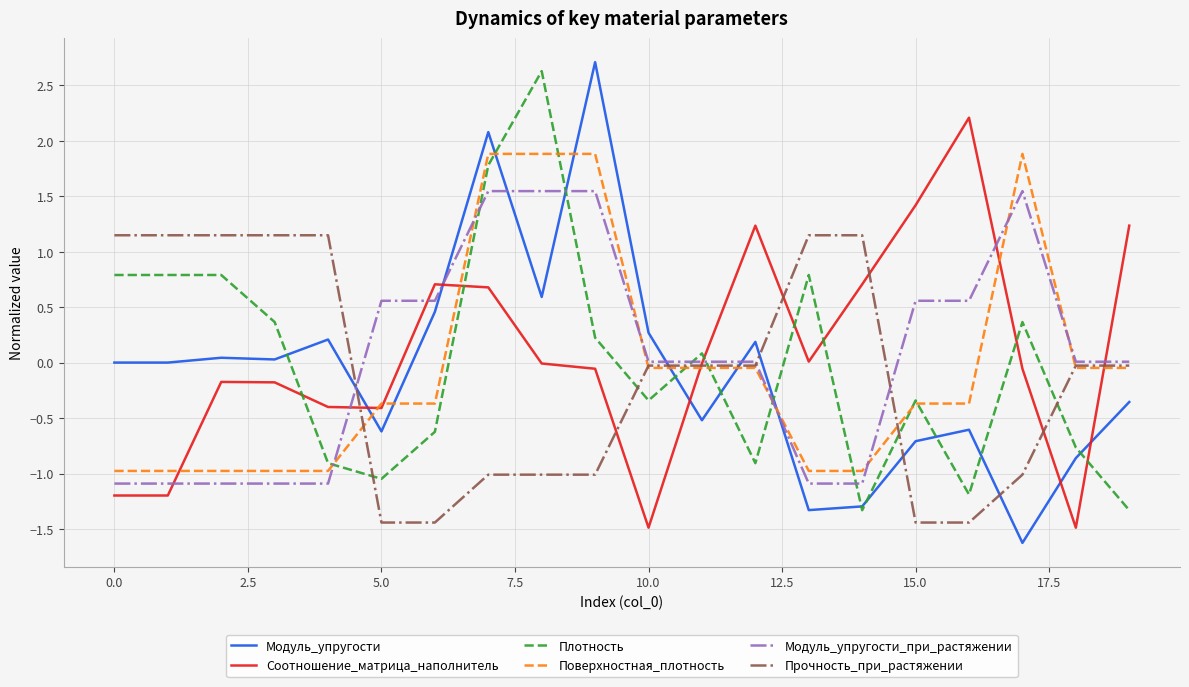

What is the maximum value shown in the chart?

2.7